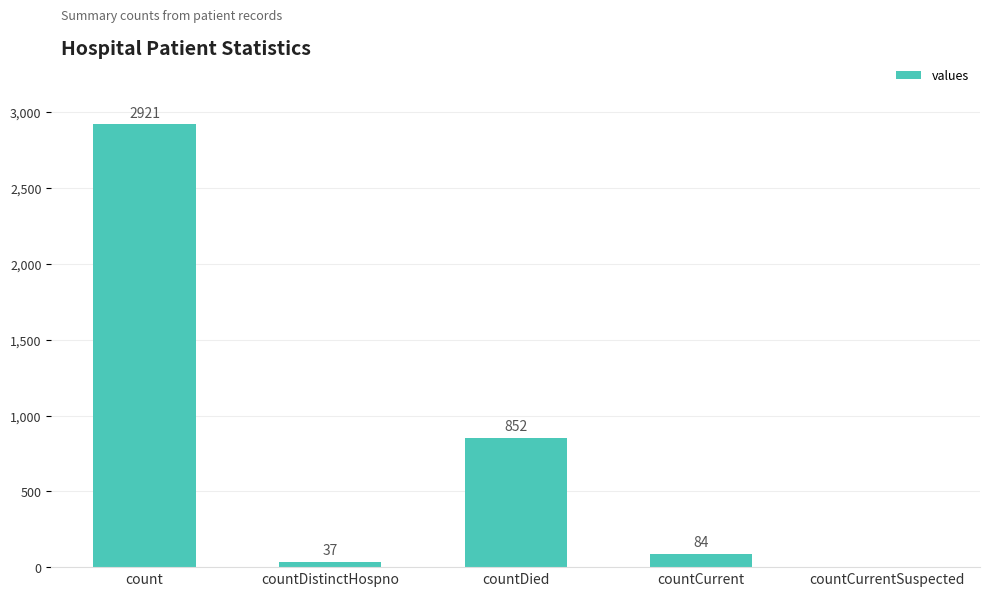

Which label corresponds to the largest value in the chart?

count